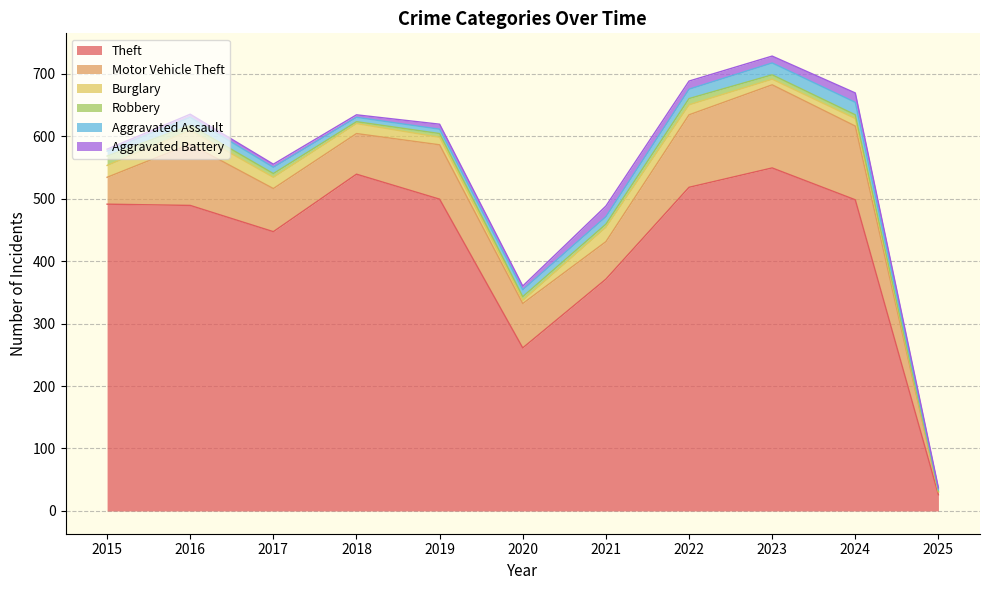

Reading right to left, extract all data points from this chart.

Theft: 2025=26	2024=498	2023=549	2022=518	2021=371	2020=261	2019=499	2018=539	2017=447	2016=489	2015=491
Motor Vehicle Theft: 2025=4	2024=118	2023=133	2022=116	2021=60	2020=71	2019=87	2018=65	2017=69	2016=98	2015=43
Burglary: 2025=1	2024=12	2023=9	2022=16	2021=23	2020=5	2019=12	2018=16	2017=18	2016=22	2015=19
Robbery: 2025=1	2024=6	2023=7	2022=10	2021=5	2020=6	2019=6	2018=3	2017=6	2016=8	2015=15
Aggravated Assault: 2025=2	2024=20	2023=19	2022=15	2021=12	2020=11	2019=7	2018=7	2017=10	2016=13	2015=8
Aggravated Battery: 2025=3	2024=15	2023=11	2022=13	2021=17	2020=6	2019=8	2018=4	2017=5	2016=5	2015=3